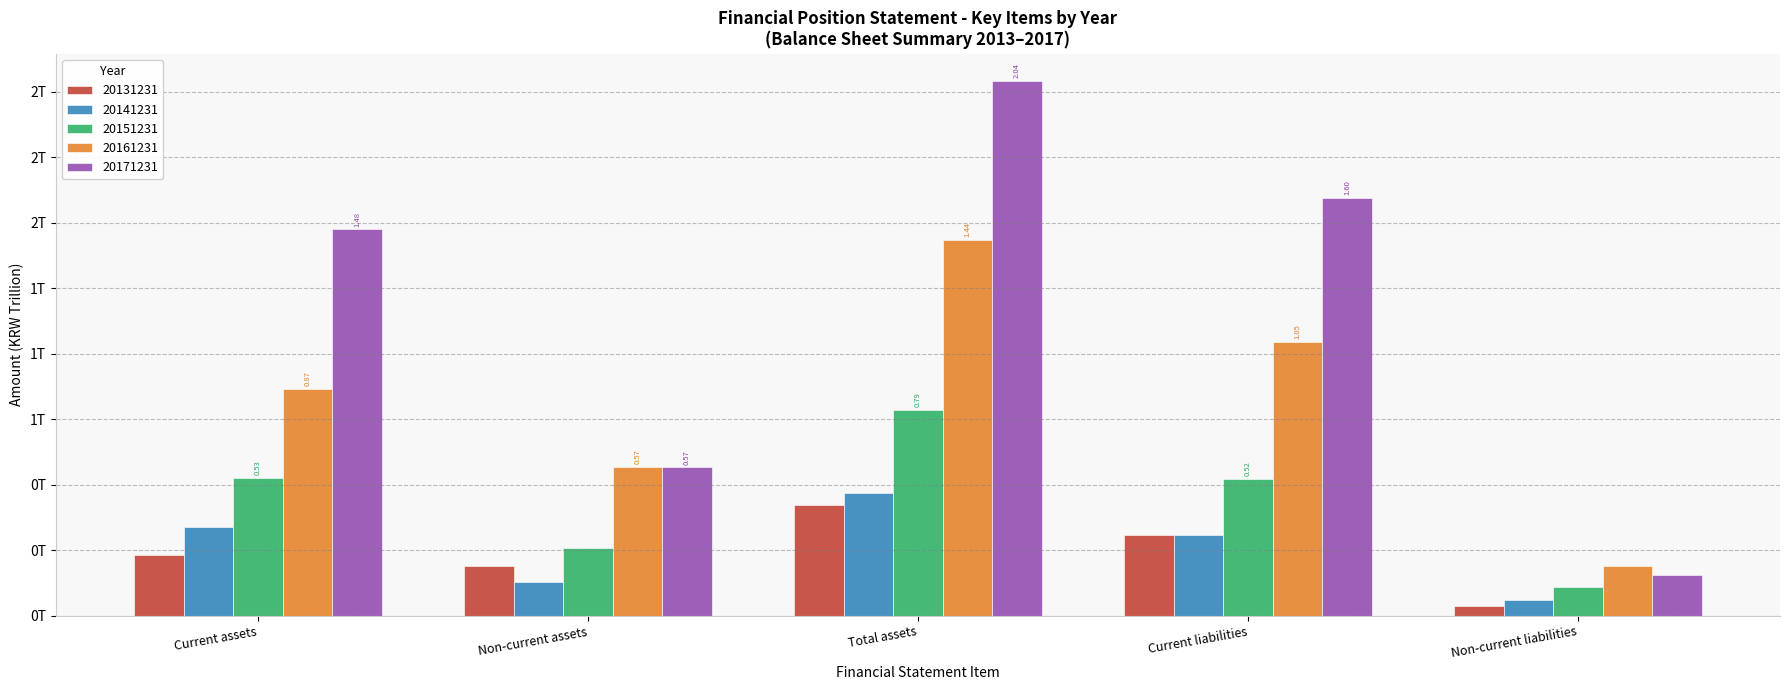

What is the spread (max minus min) of values at Current liabilities?

1.3